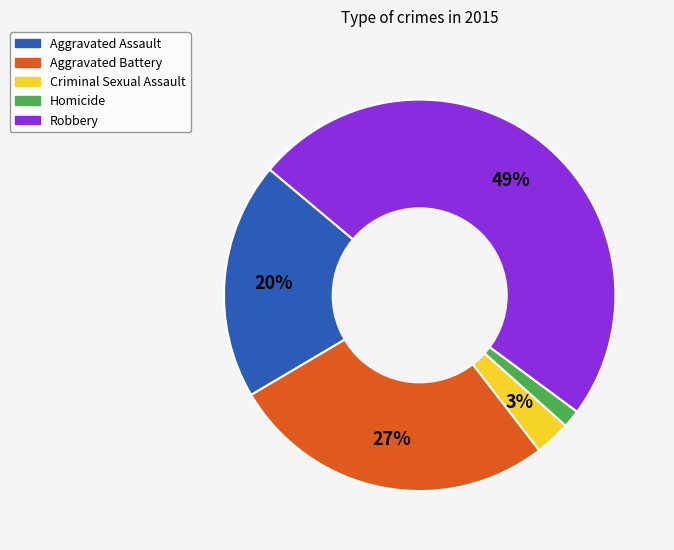

To the nearest percent, what percentage of the pie is Criminal Sexual Assault?

3%